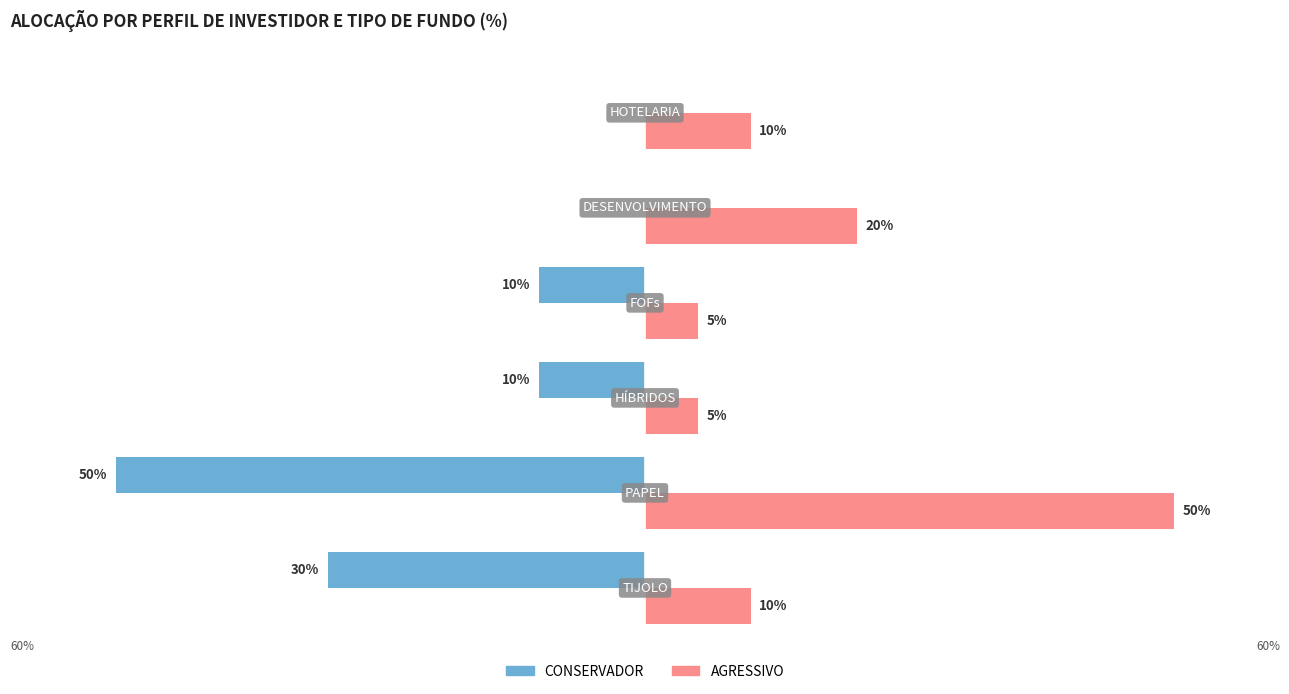

Which series has the largest total across all categories?

AGRESSIVO